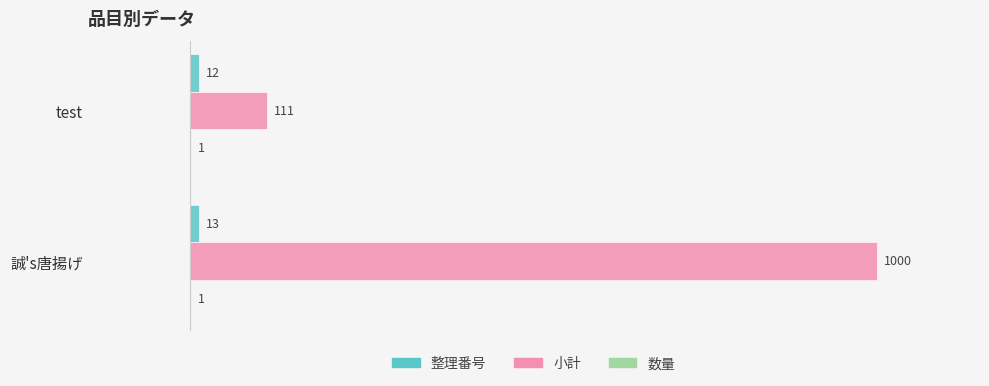

What is the greatest value displayed?

1000